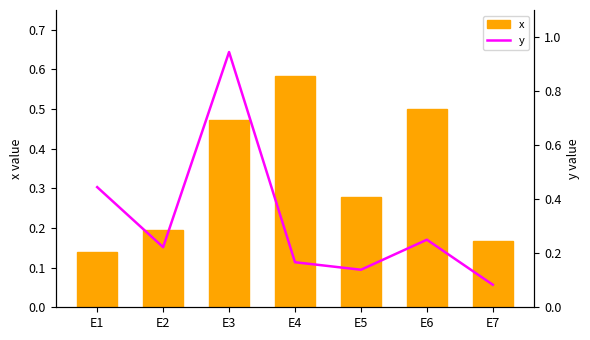

At which category is the sum across all series the highest?

E3